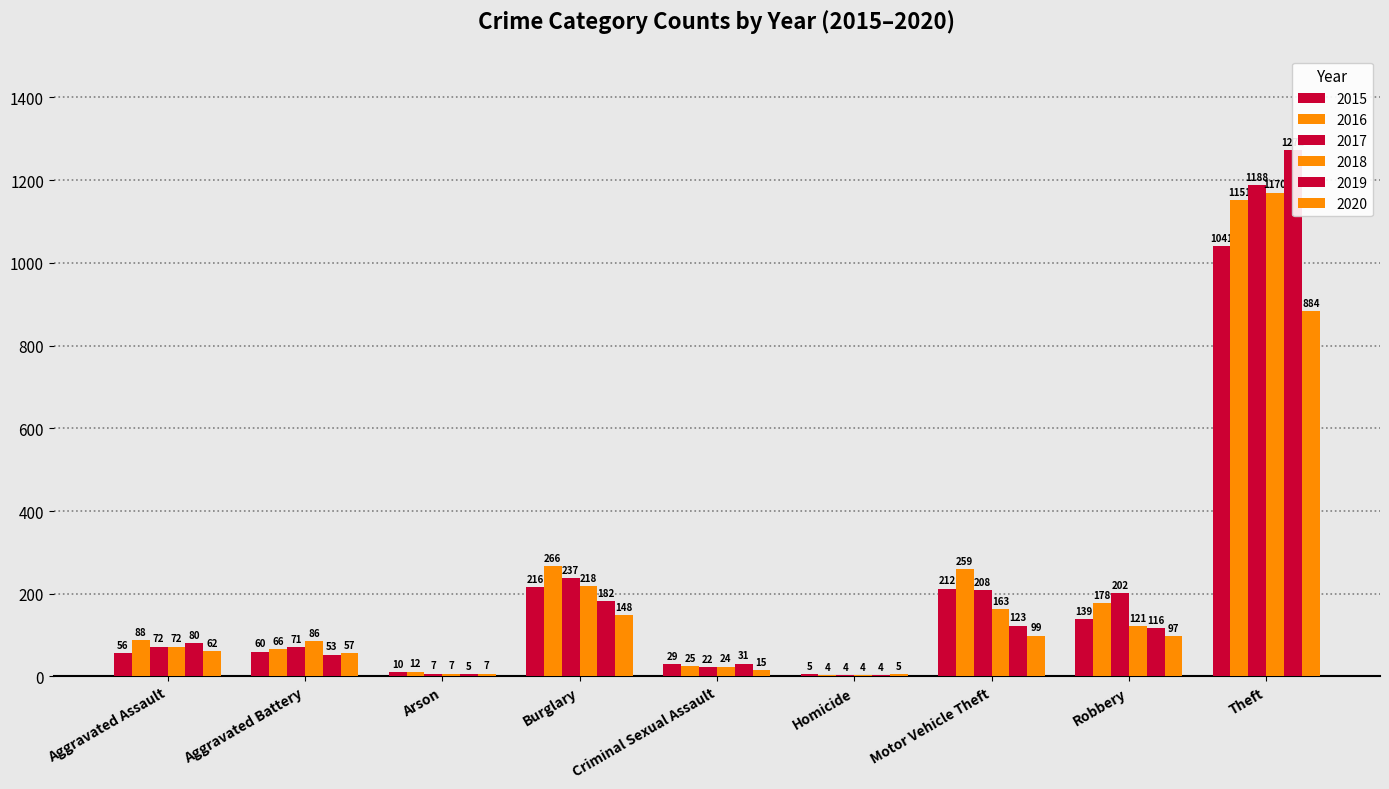

What is the maximum value shown in the chart?

1272